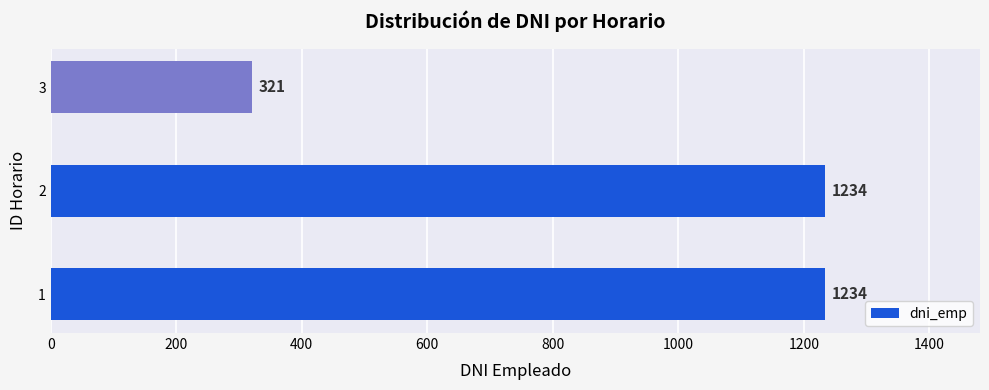

Are the bars horizontal?

Yes